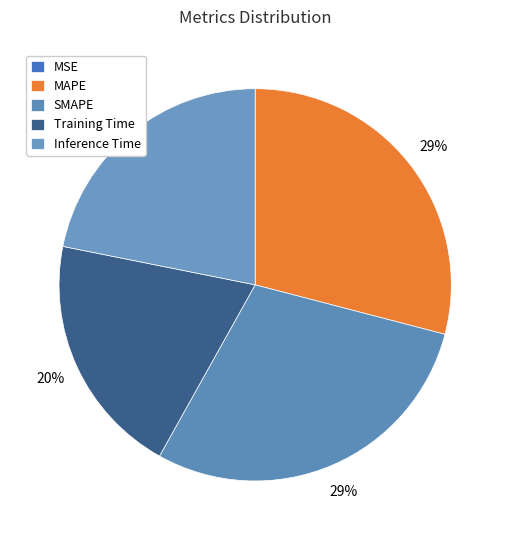

Does Training Time account for over 50% of the chart?

No